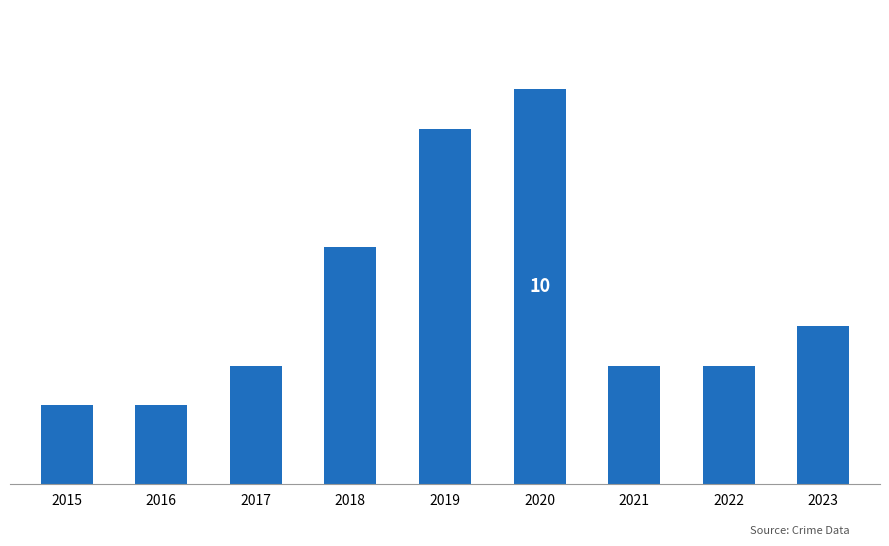

Are the bars horizontal?

No